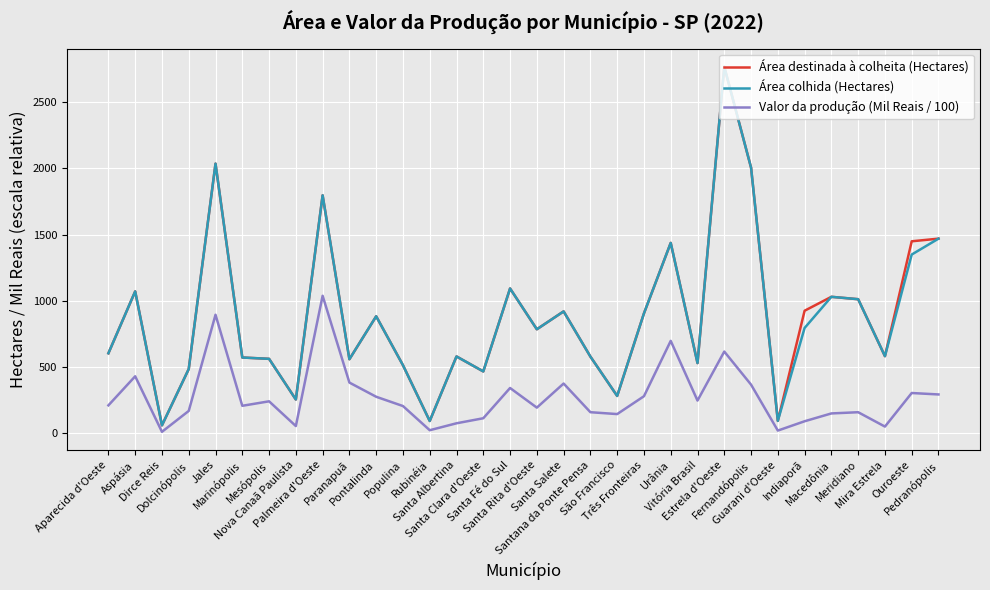

What is the maximum value for Área destinada à colheita (Hectares)?

2767.0